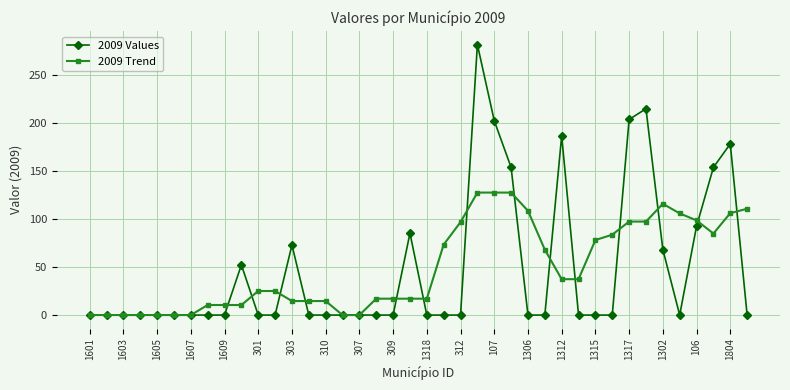

What are all the series names shown in the legend?

2009 Values, 2009 Trend